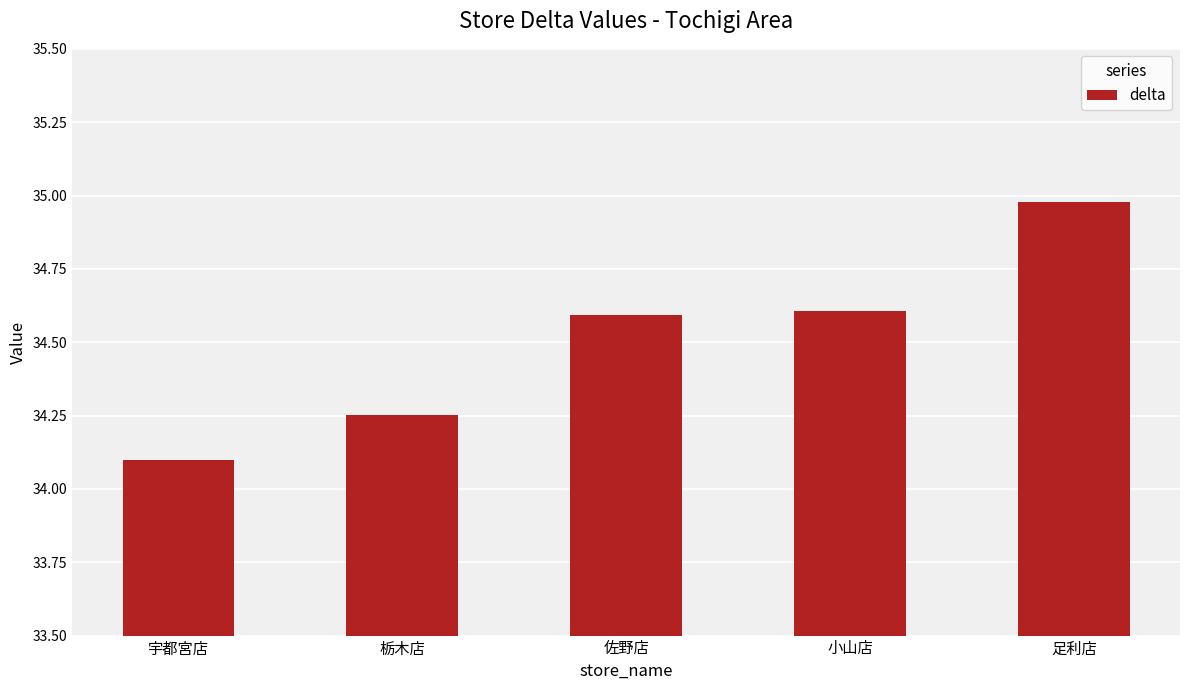

At which label is the value closest to 34?

宇都宮店